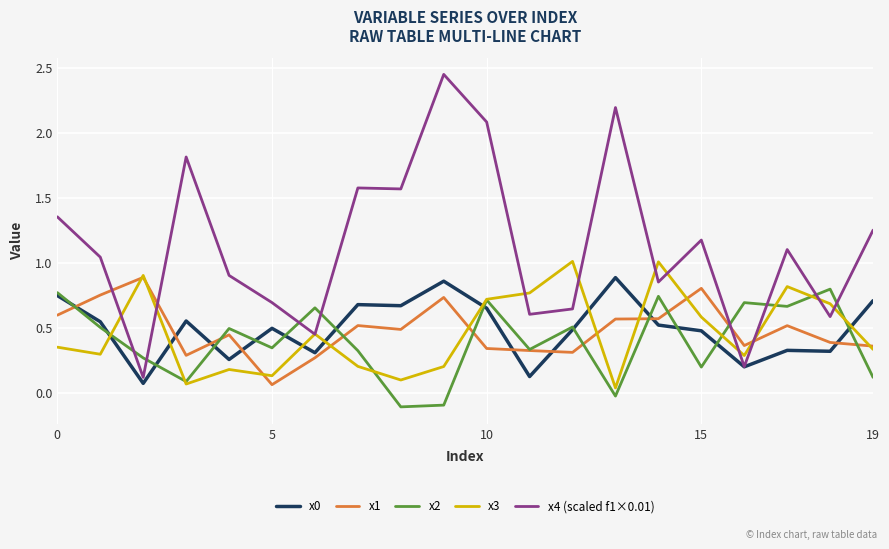

Which series has the widest spread of values?

x4 (scaled f1×0.01)